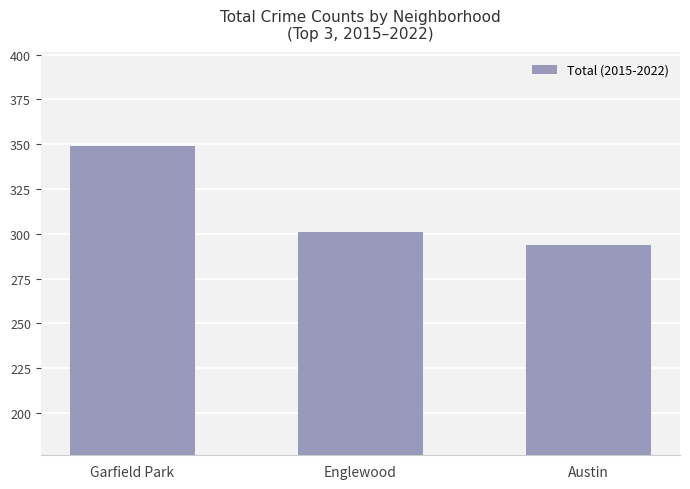

Is it true that the value at Englewood is 482?

False